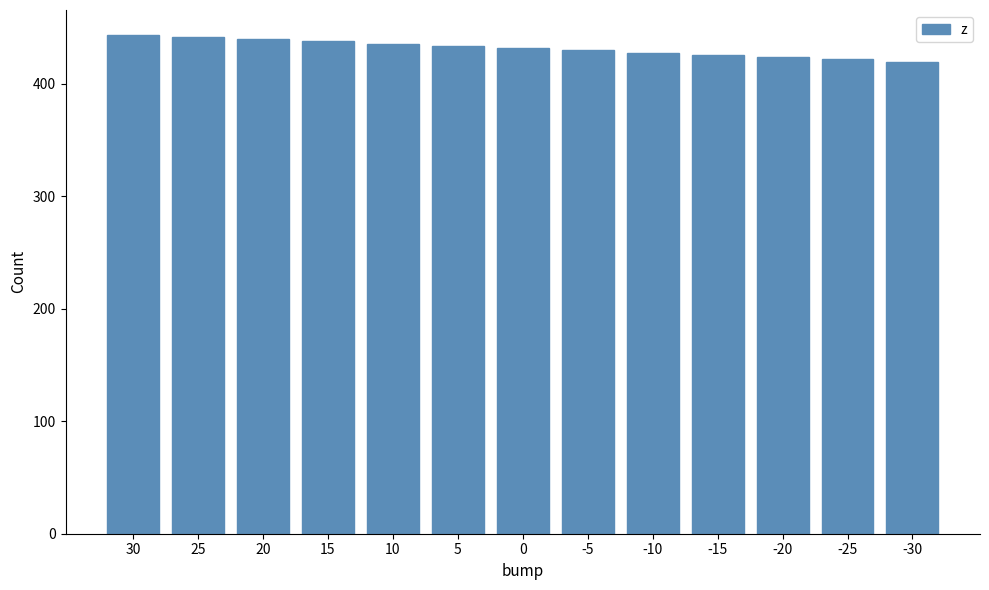

Reading left to right, extract all data points from this chart.

30=443.6	25=441.7	20=439.8	15=437.9	10=436.0	5=434.0	0=432.0	-5=430.0	-10=428.0	-15=425.9	-20=423.9	-25=421.8	-30=419.7